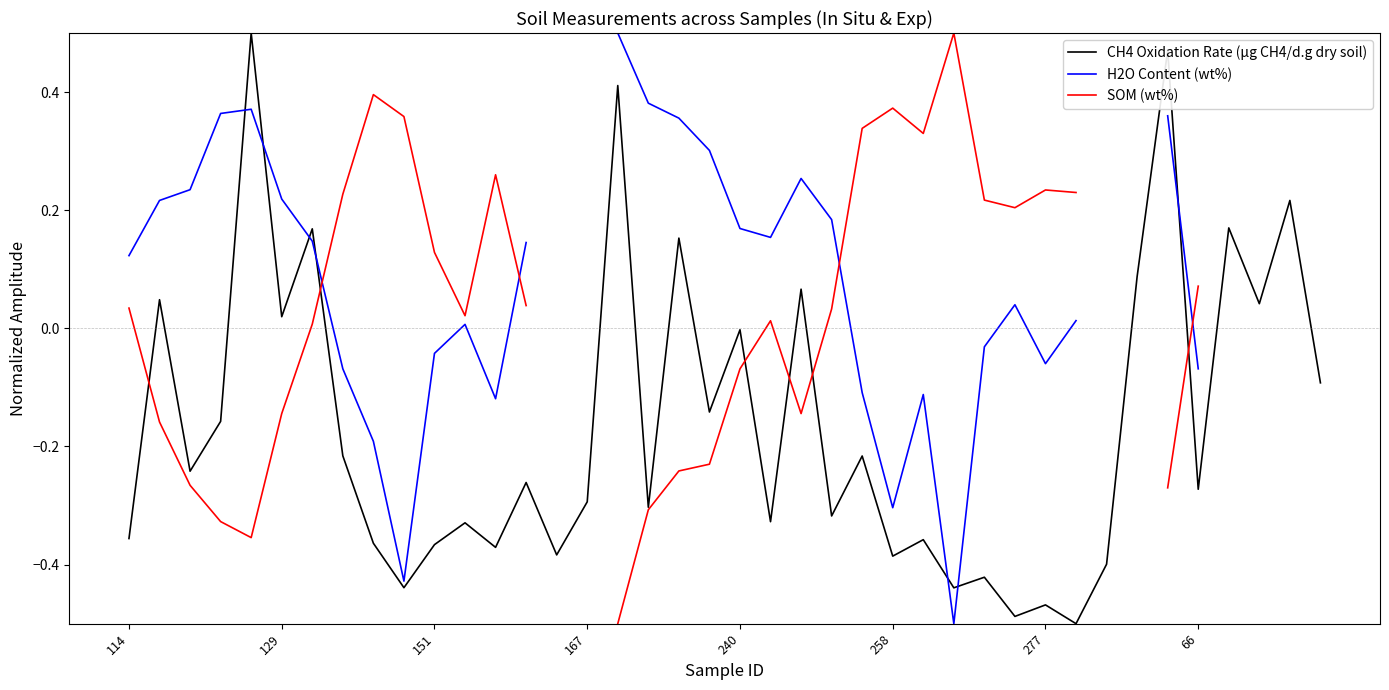

Which has a higher value, 114 or 9?

114